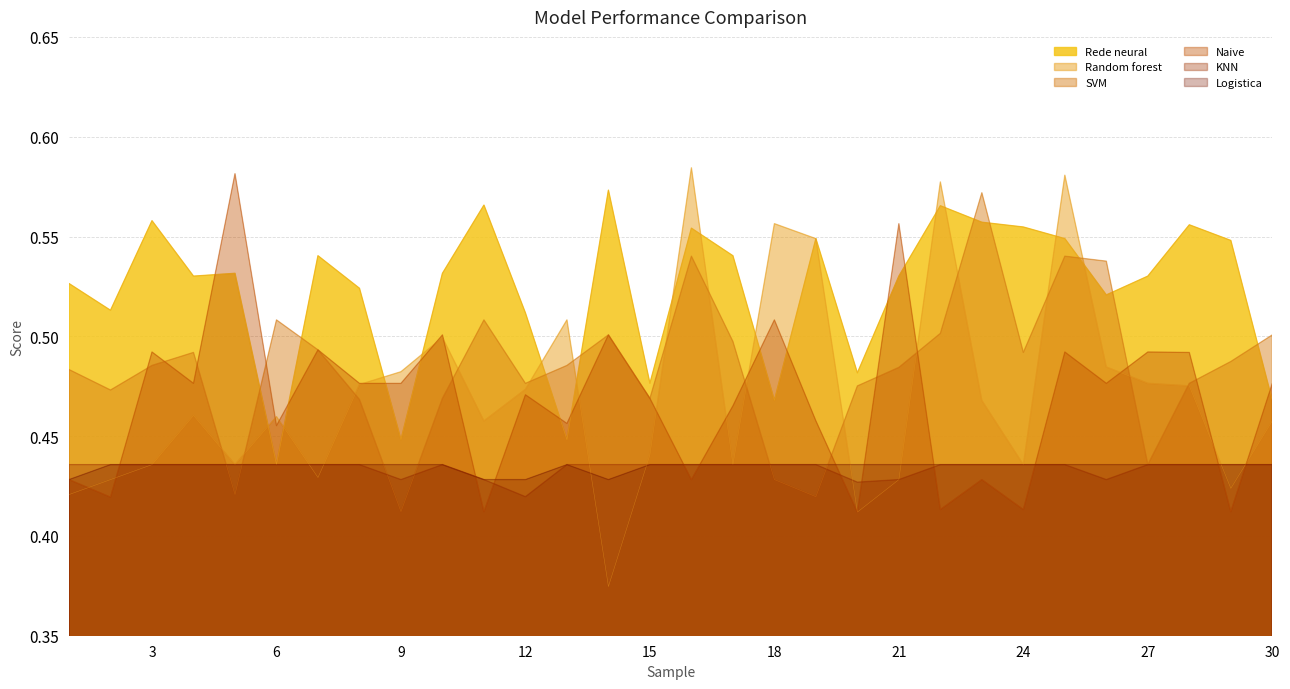

What is the difference between the maximum and minimum values in the SVM series?

0.2